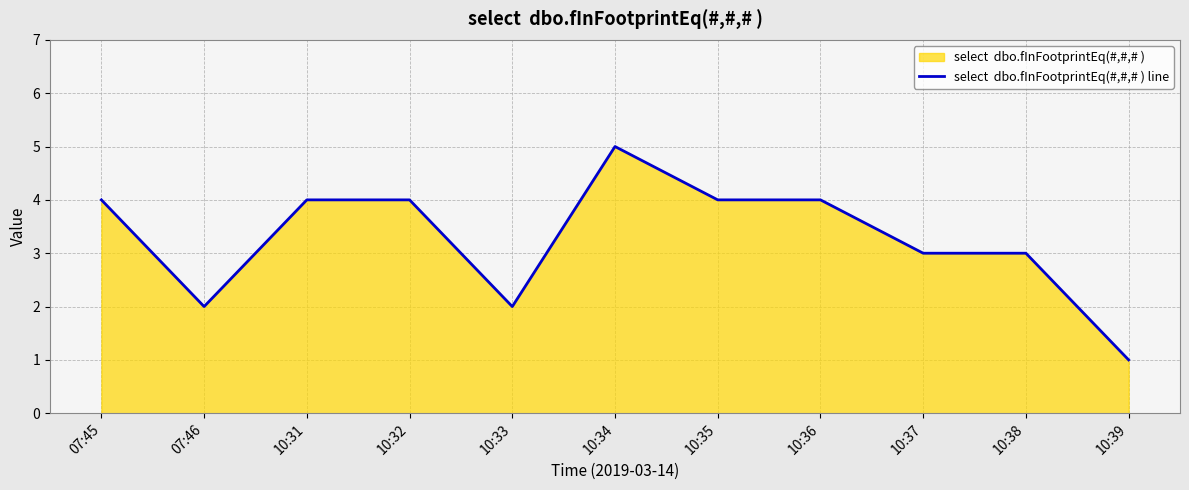

Which label corresponds to the largest value in the chart?

10:34